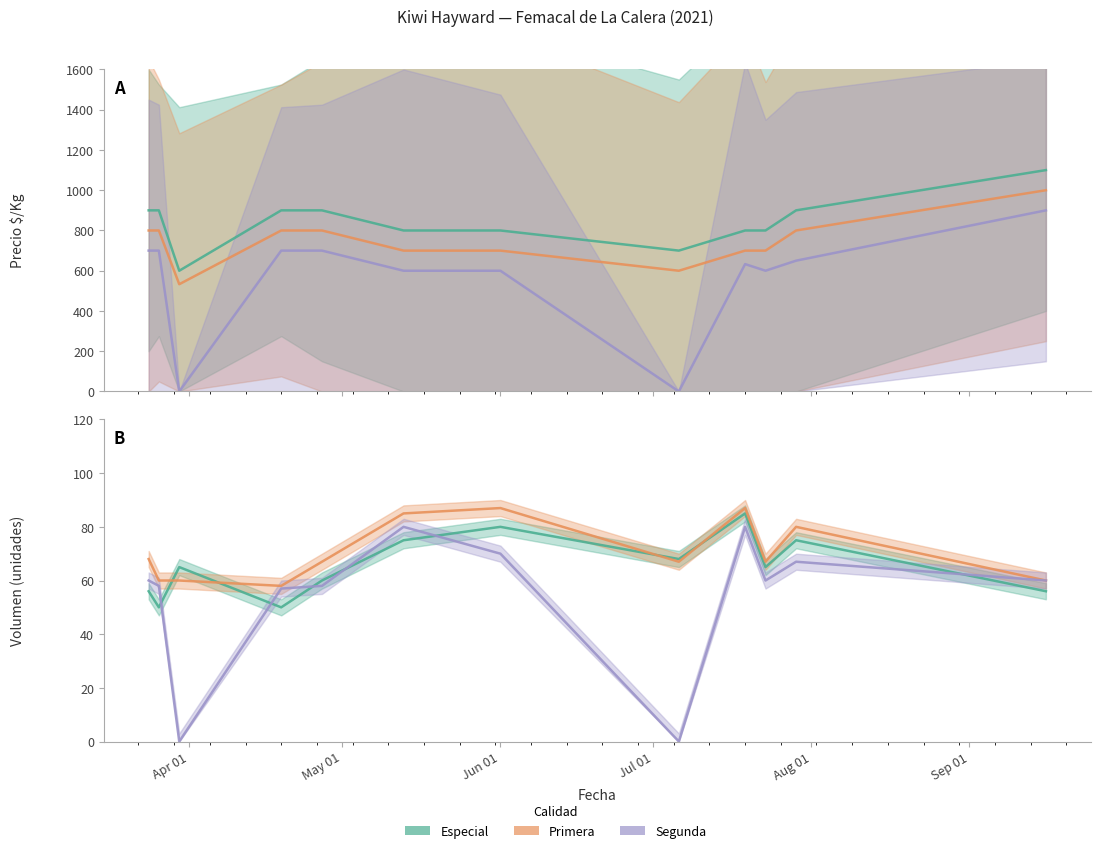

True or false: Segunda has more than 2 interior local peaks.

True